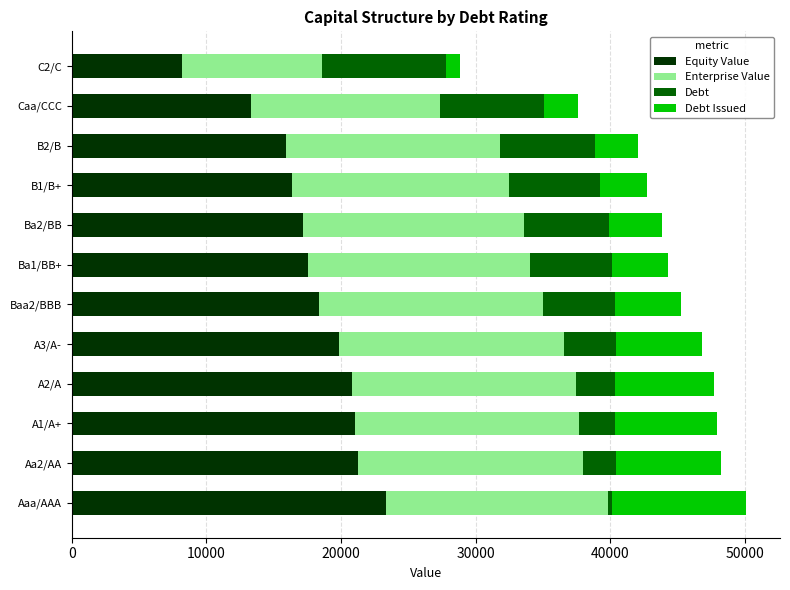

How many series are shown in this chart?

4